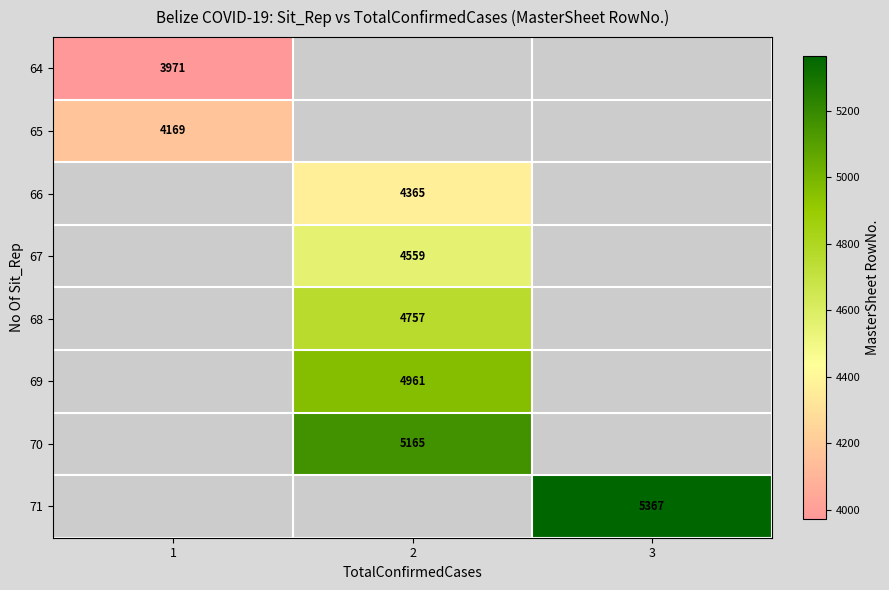

Is it true that 67 equals 4559 at 2?

True